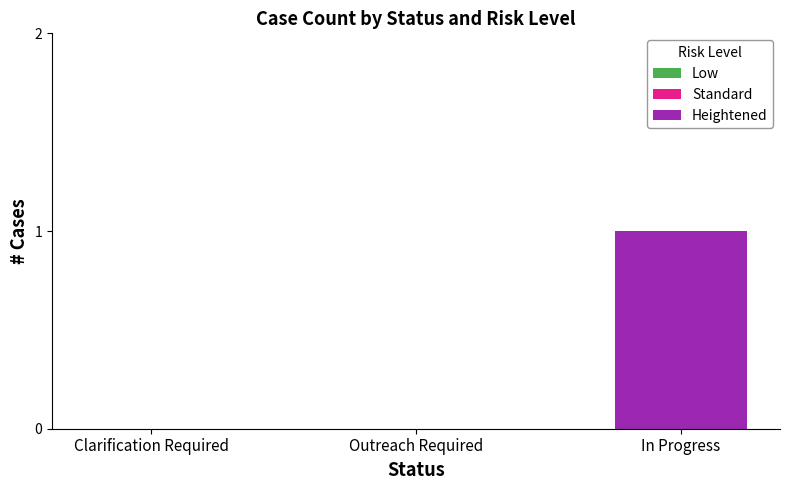

Which label corresponds to the largest value in the chart?

In Progress